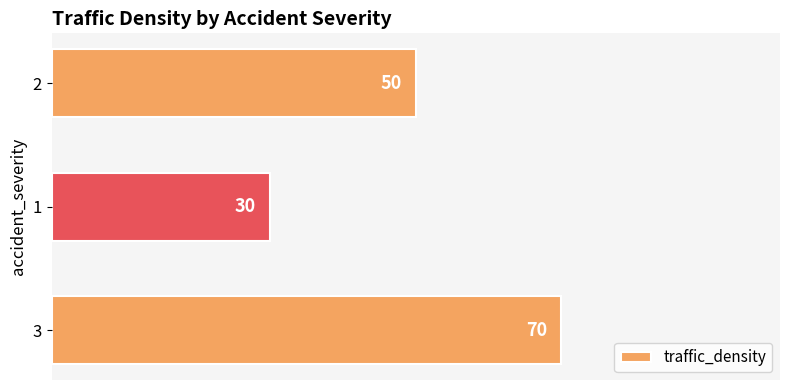

Approximately how many times larger is the value at 1 compared to 3?

0.4